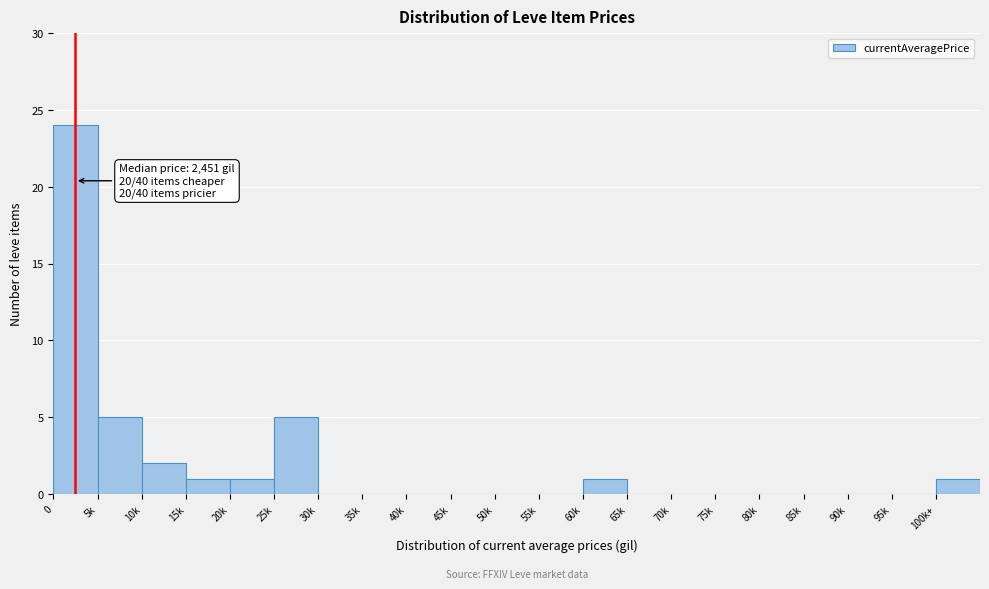

Reading right to left, extract all data points from this chart.

100k+=1	95k=0	90k=0	85k=0	80k=0	75k=0	70k=0	65k=0	60k=1	55k=0	50k=0	45k=0	40k=0	35k=0	30k=0	25k=5	20k=1	15k=1	10k=2	5k=5	0=24